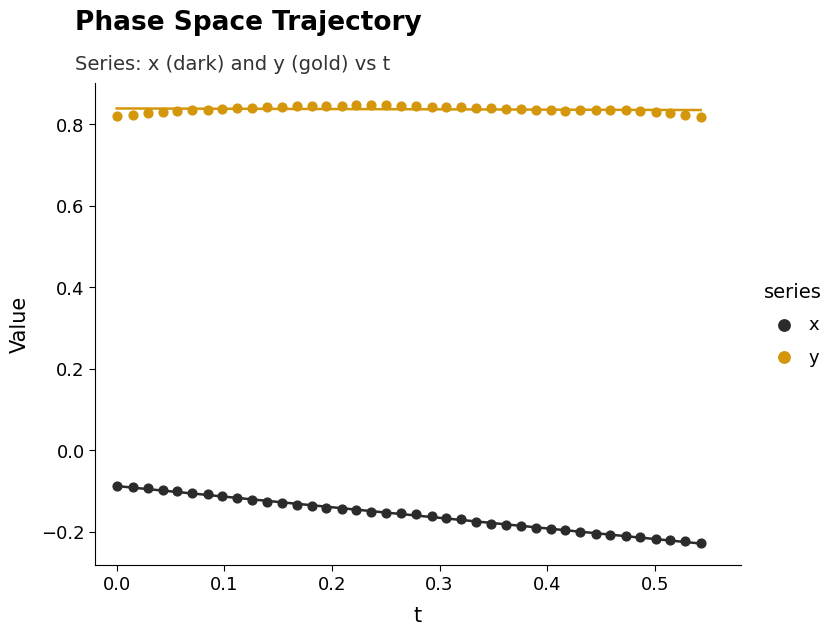

Which series has the widest spread of Y values?

x